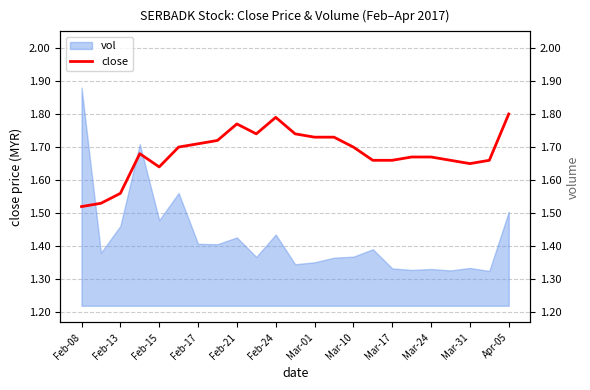

Which category has the highest value in the vol series?

Feb-08